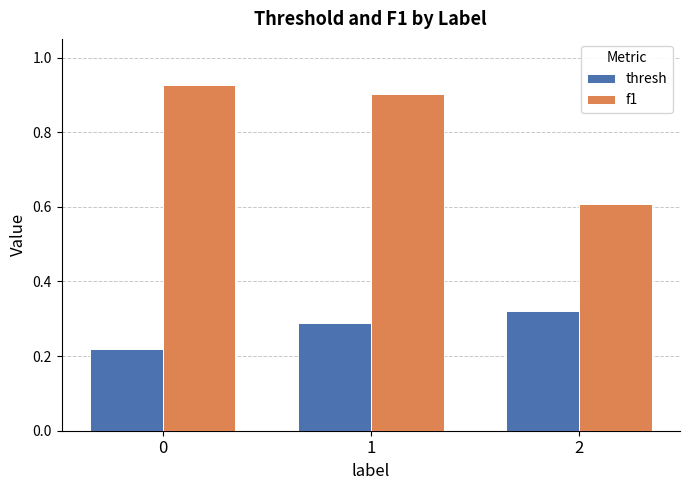

True or false: thresh has a value of 0.1 at 2.

False